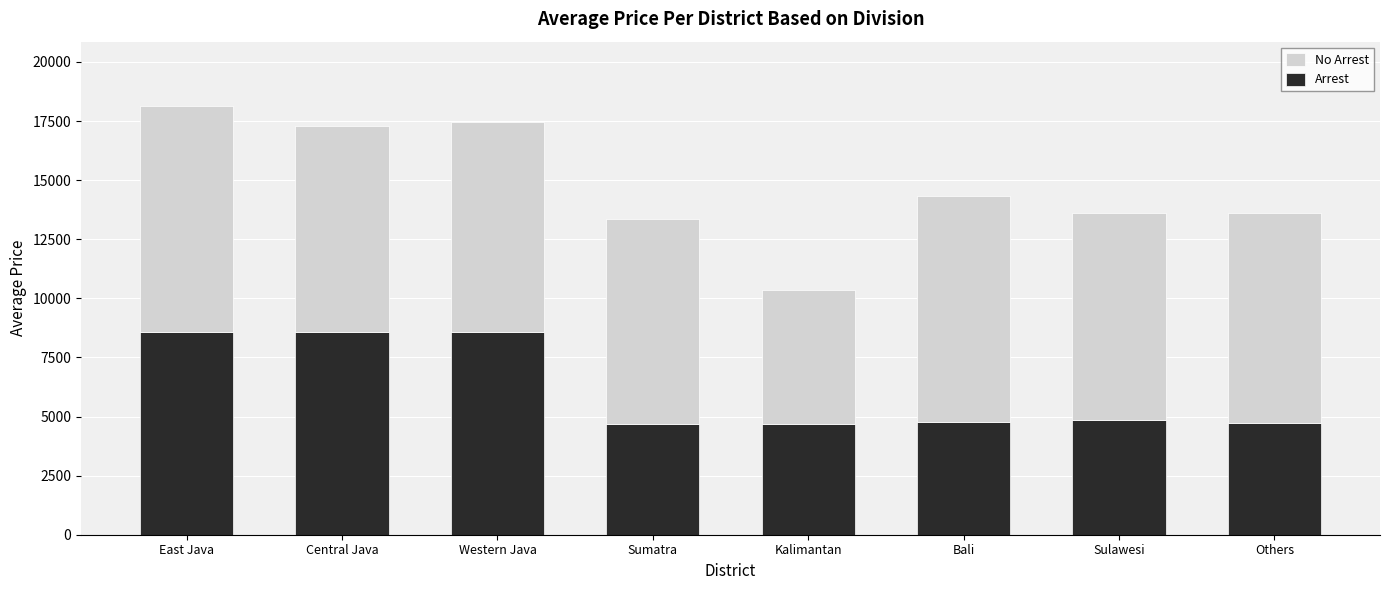

What is the highest value of the Arrest series?

8567.5